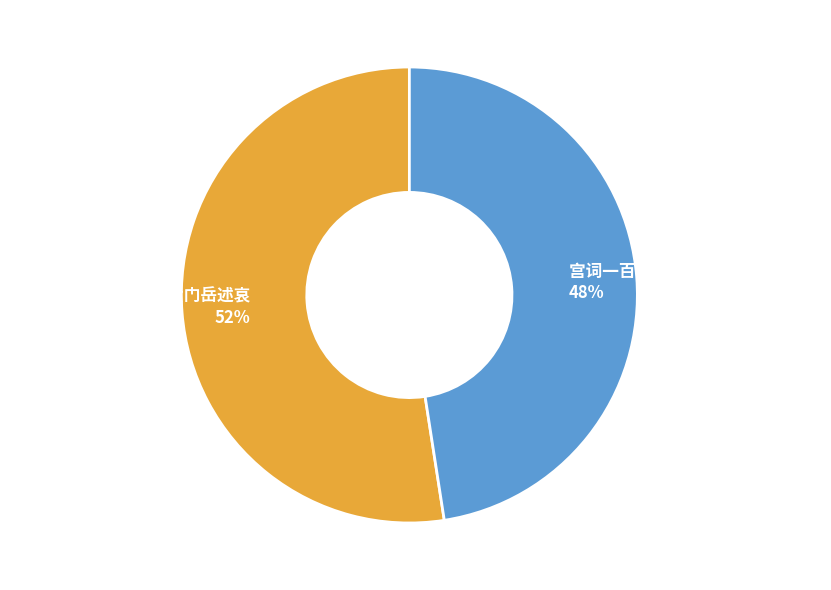

Is 拟古七十首 其十九 潘黄门岳述哀 the majority of the pie?

Yes